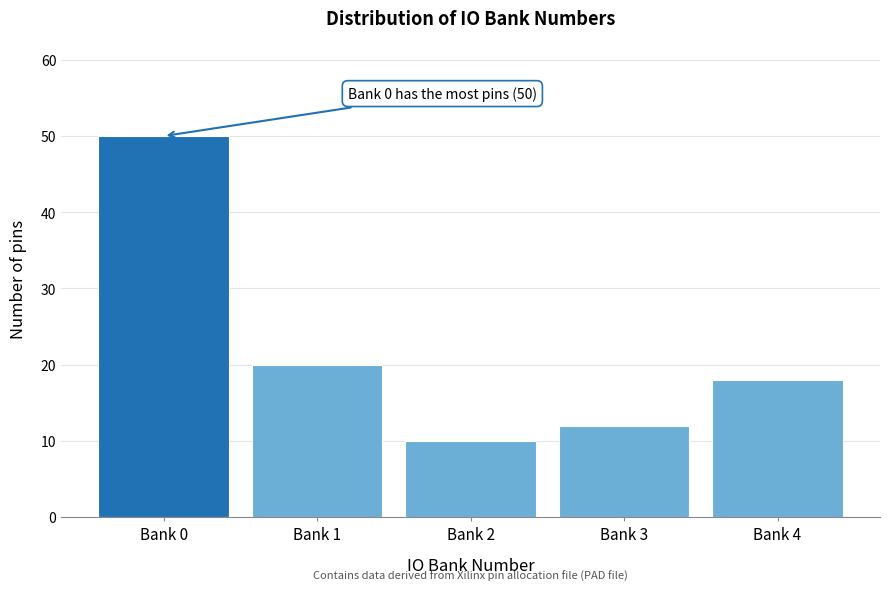

Reading left to right, what are all the values shown in this chart?

Bank 0=50	Bank 1=20	Bank 2=10	Bank 3=12	Bank 4=18